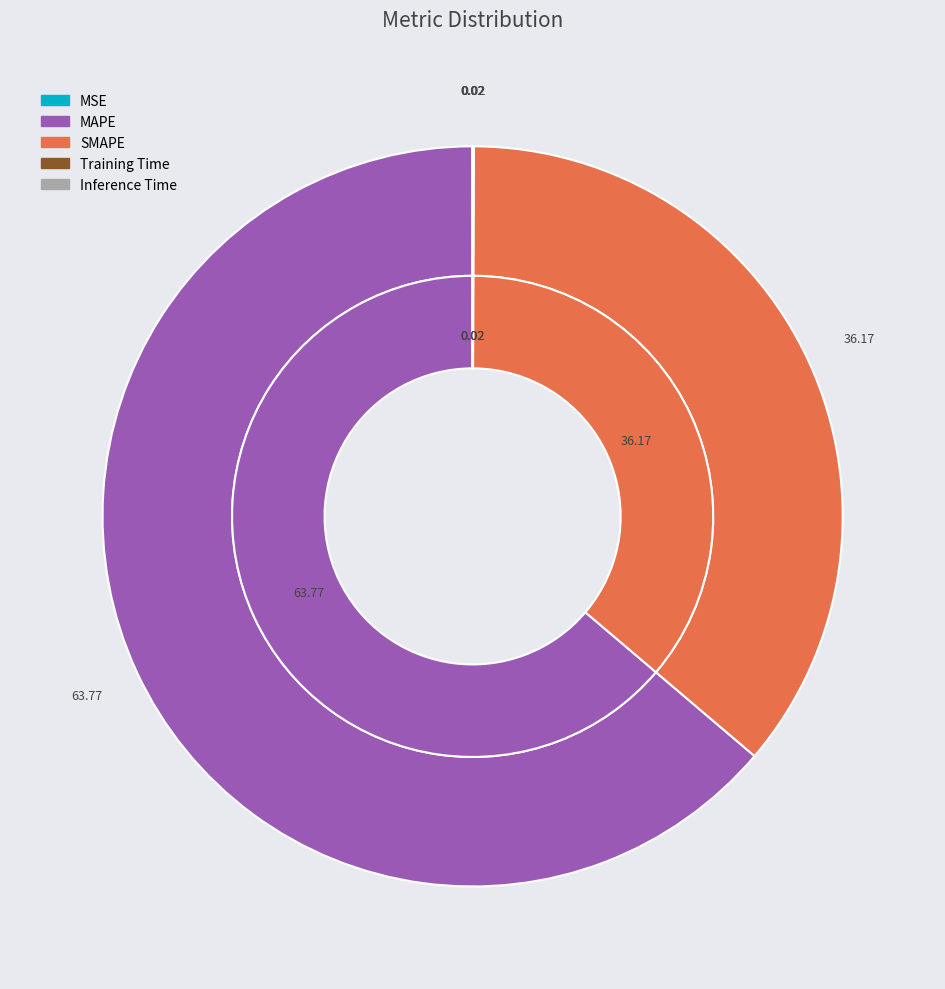

Which category has the biggest portion of the pie?

MAPE